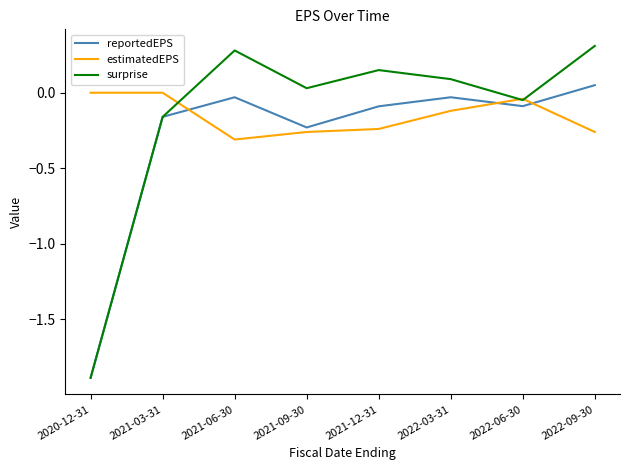

The surprise series shows 0.0 at 2021-09-30. True or false?

True